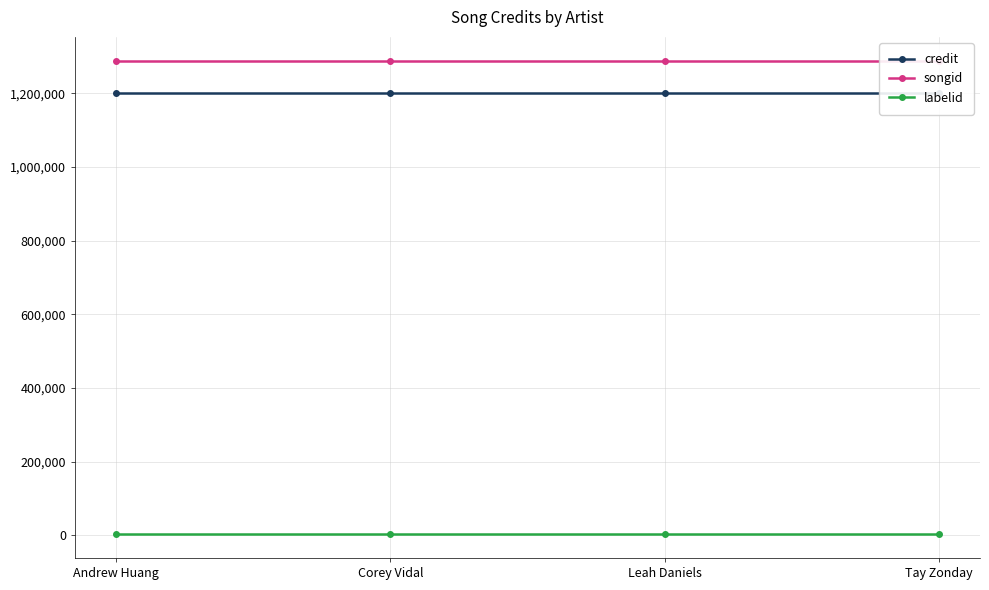

Where is songid nearest to the value 1288521?

Andrew Huang